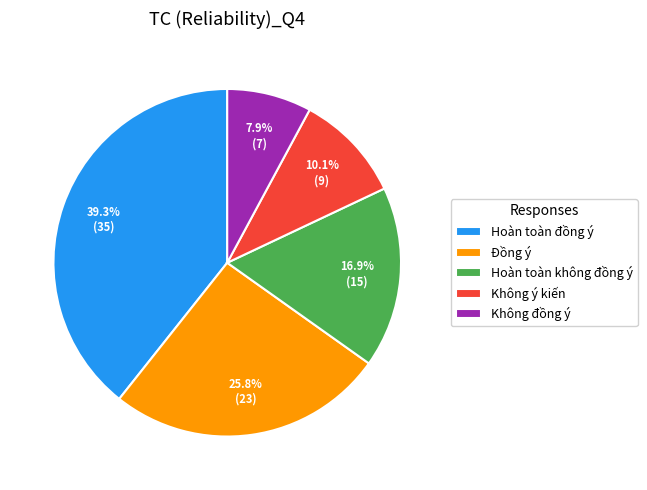

To the nearest percent, what is the difference between the Không đồng ý and Hoàn toàn đồng ý slice percentages?

31%